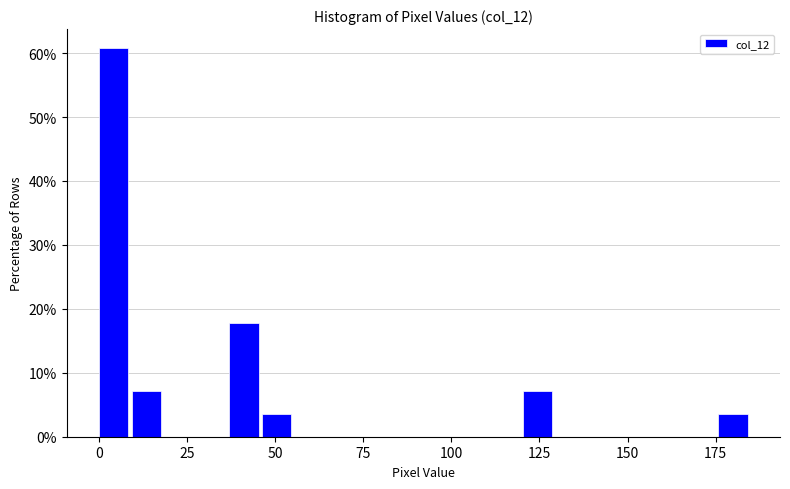

Around what value on the x-axis is the tallest bar? Give the approximate position of its centre, as read against the axis.

5